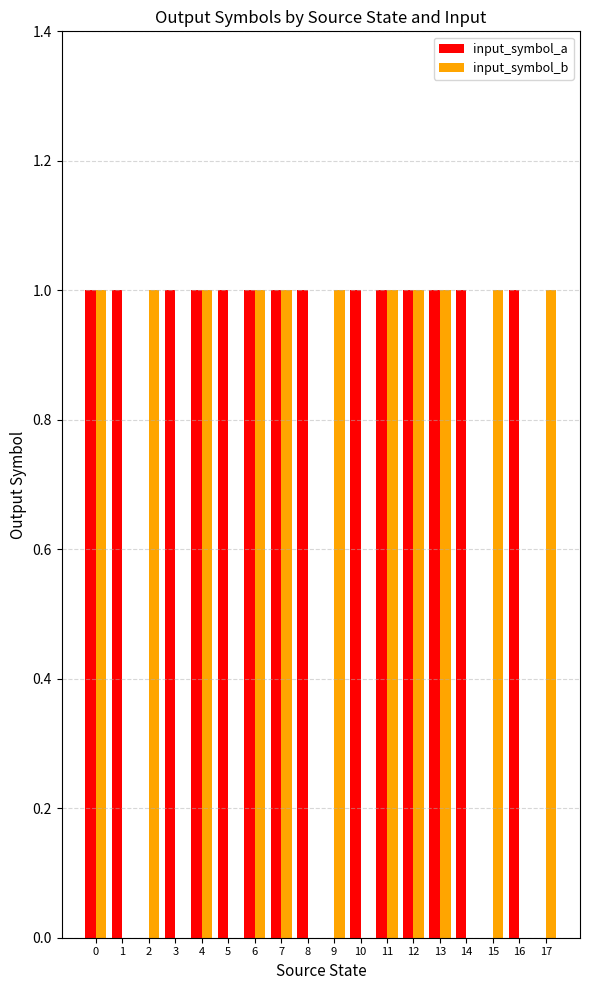

Is it true that input_symbol_b equals 1 at 11?

True